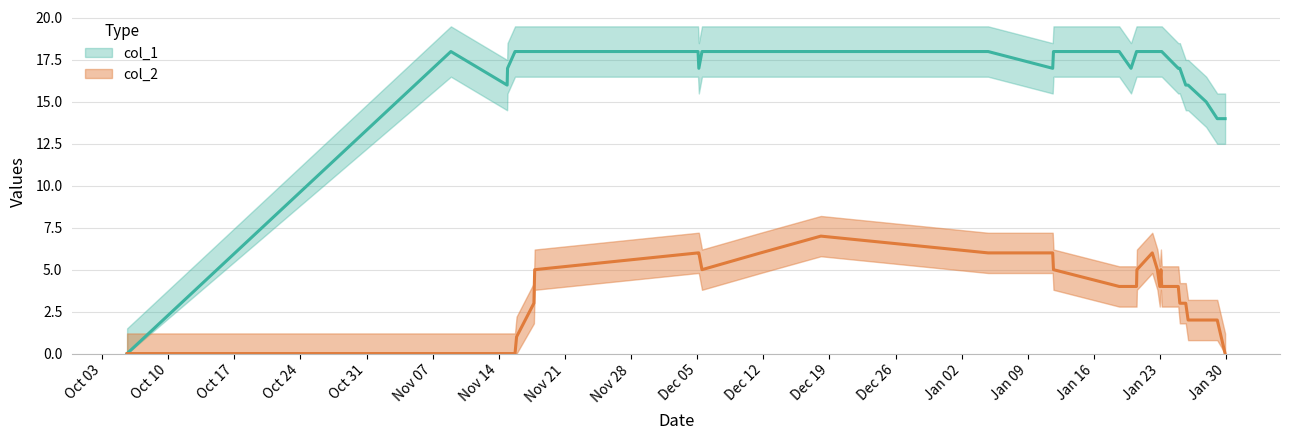

How many categories are shown in the chart?

32